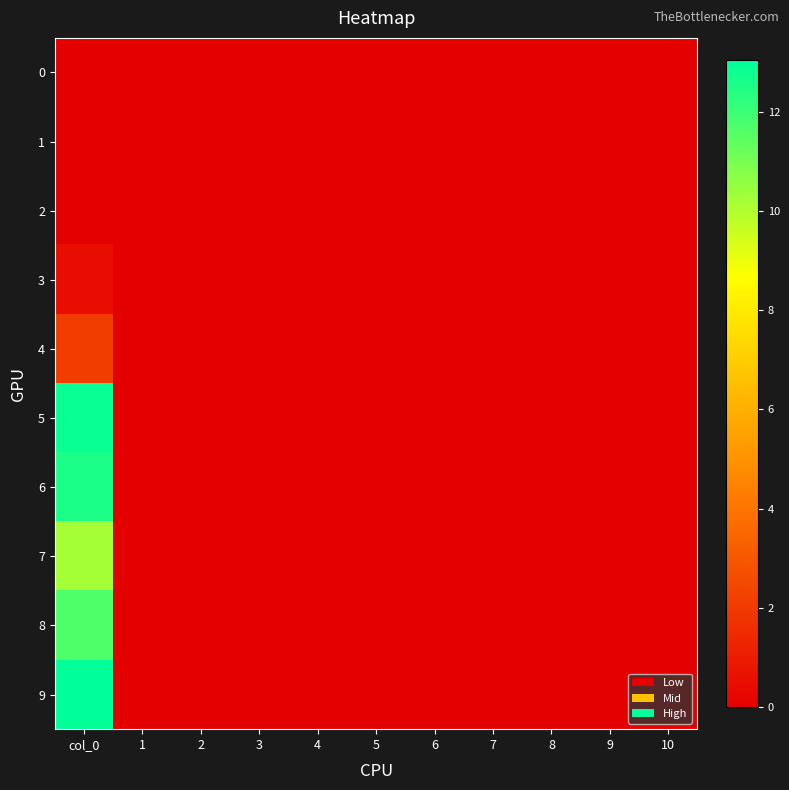

Which series has the widest spread of values?

9